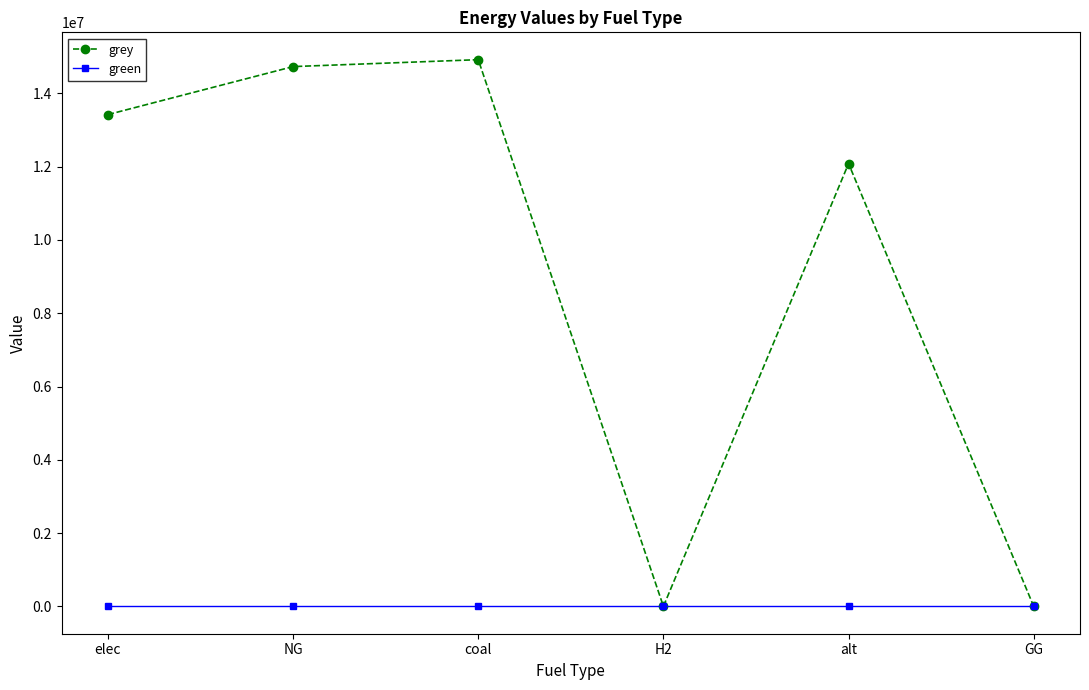

What is the label of the 2nd point from the right?

alt